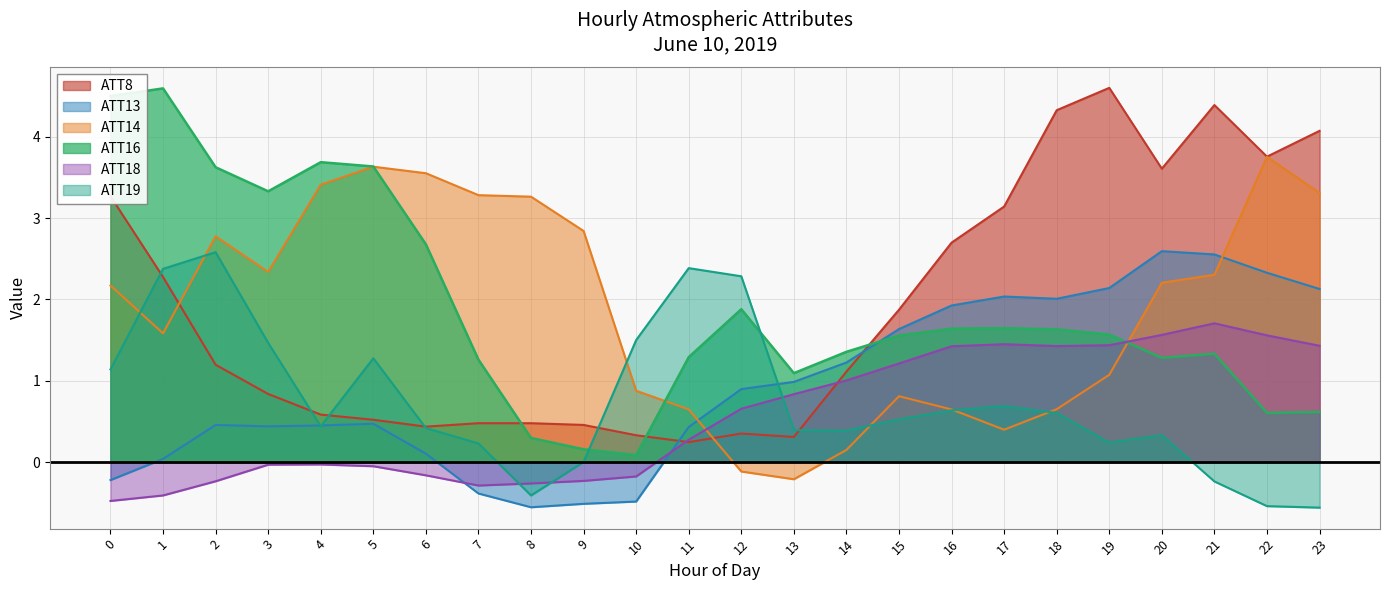

Rank the series at 2 from lowest to highest value.

ATT18, ATT13, ATT8, ATT19, ATT14, ATT16